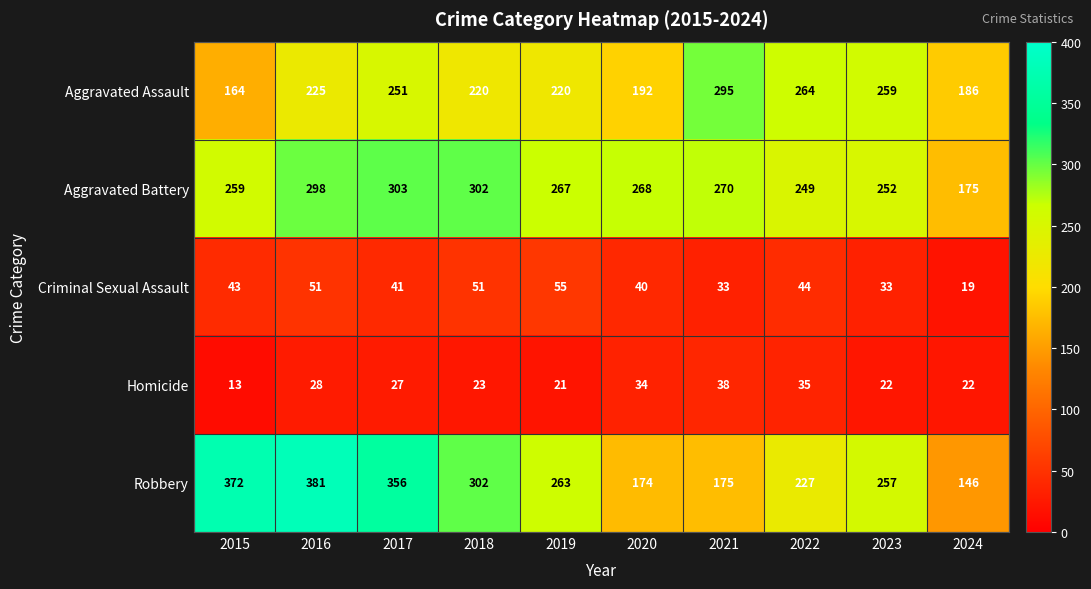

What is the total value across all series at 2018?

898